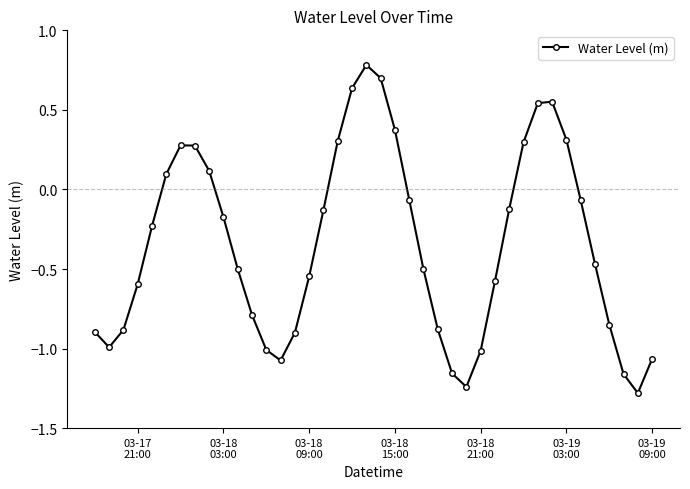

What is the sum of all values?

-13.9